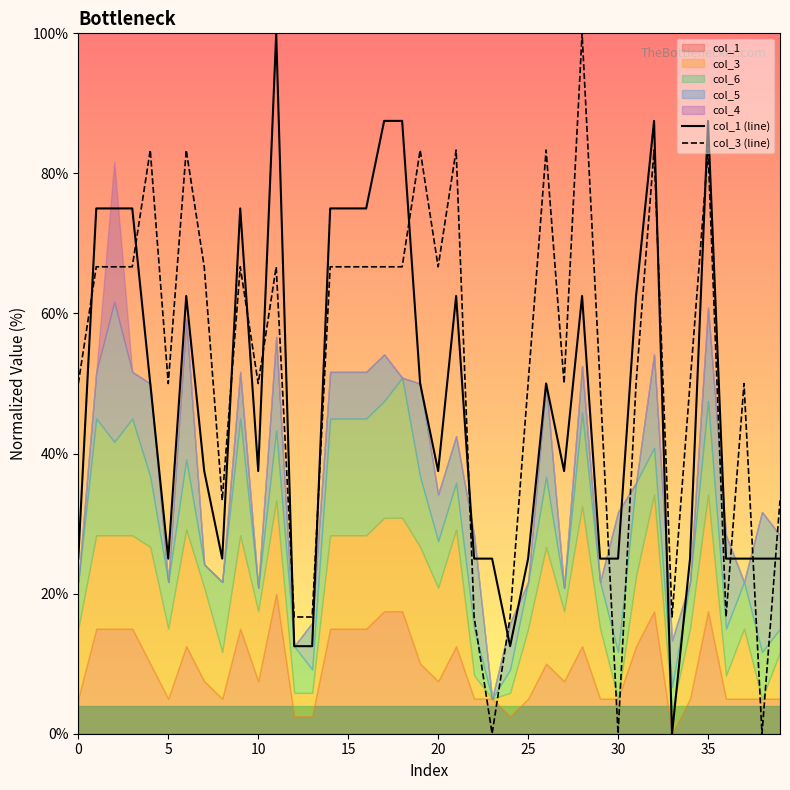

True or false: col_1 (line) has a value of 62.5 at 31.

True